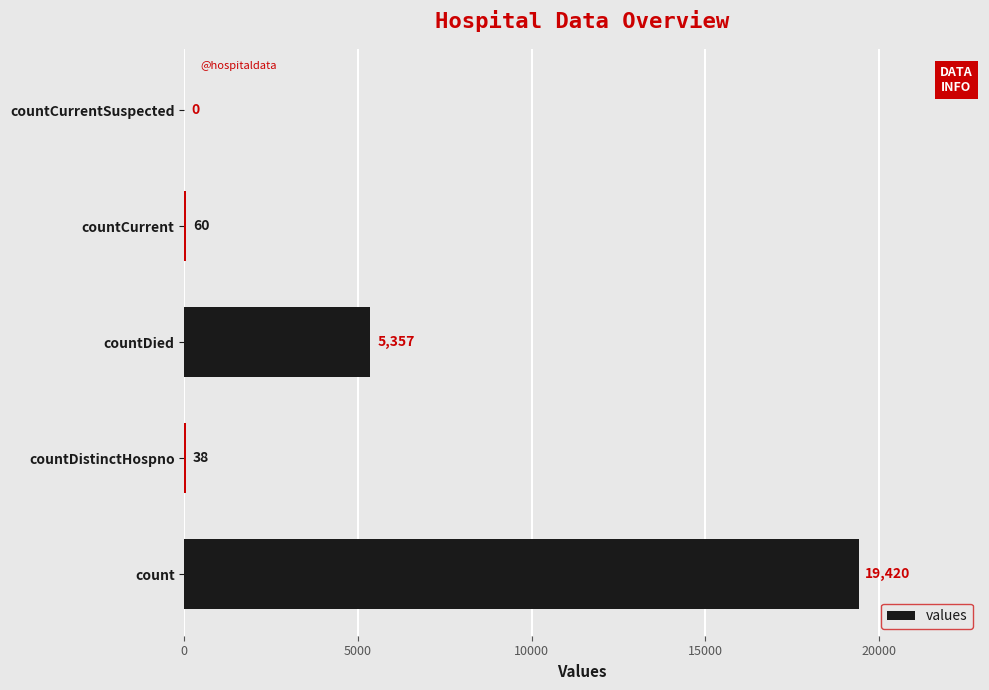

At which label is the value closest to 9710?

countDied